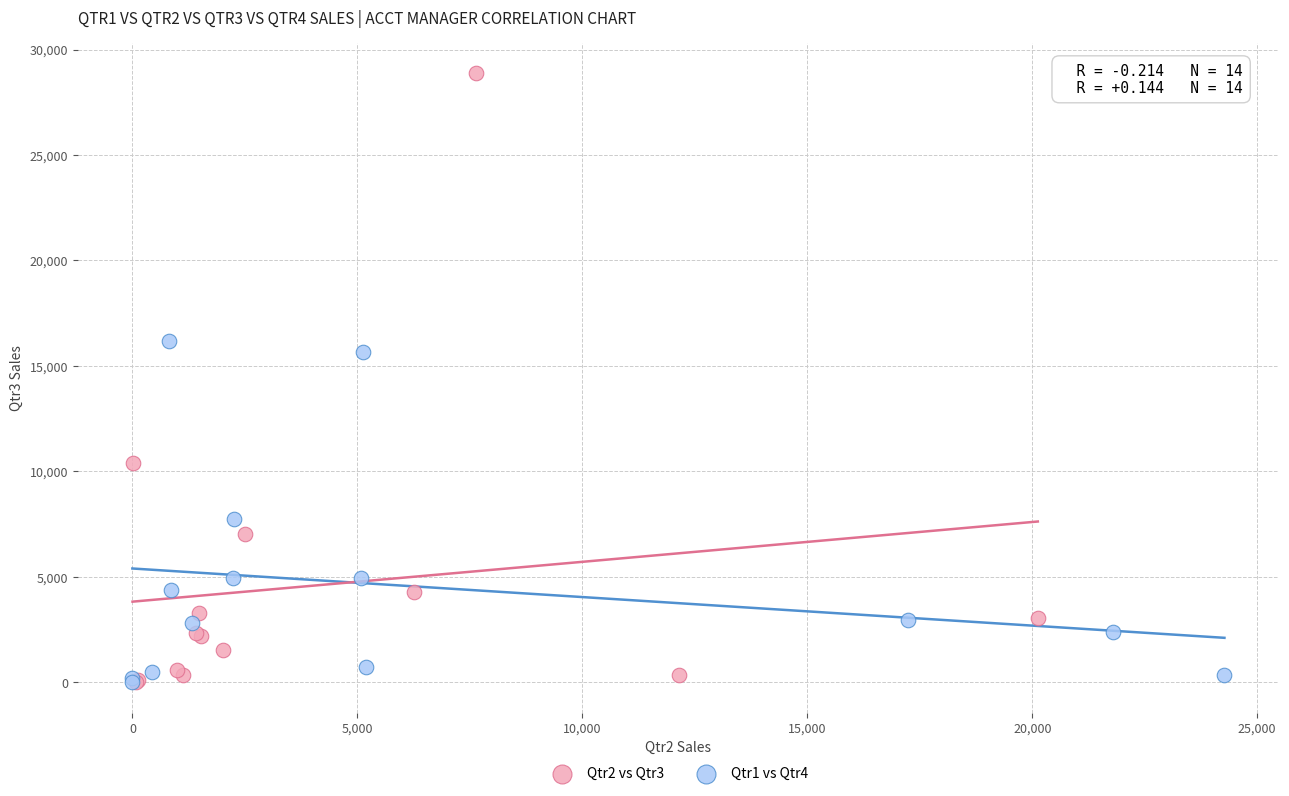

Which series contains the highest Y value?

Qtr2 vs Qtr3